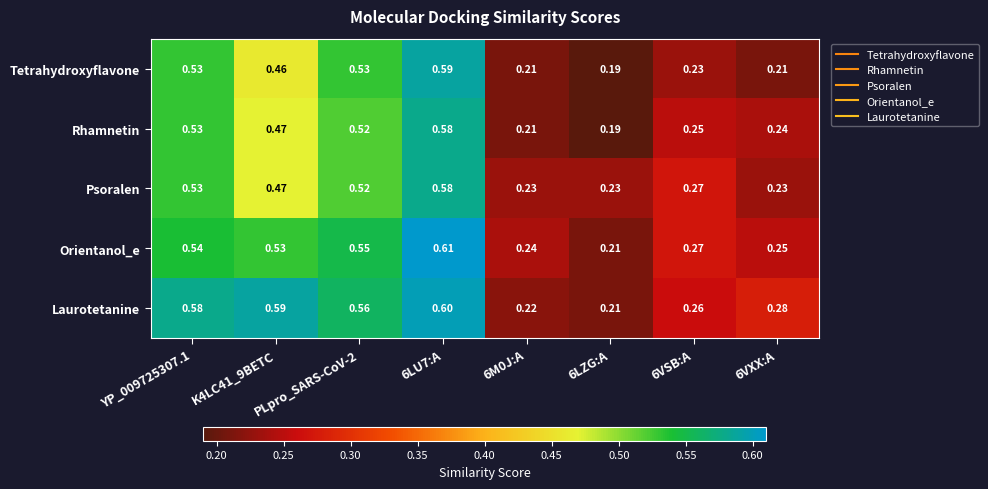

Between YP_009725307.1 and 6LZG:A, which series saw the biggest shift?

Laurotetanine